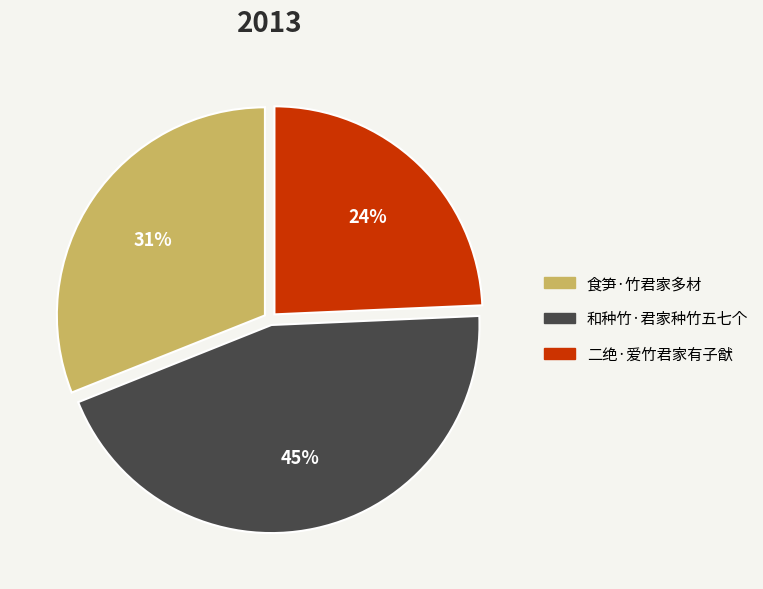

Is it true that 和种竹·君家种竹五七个 is 31% of the pie?

False